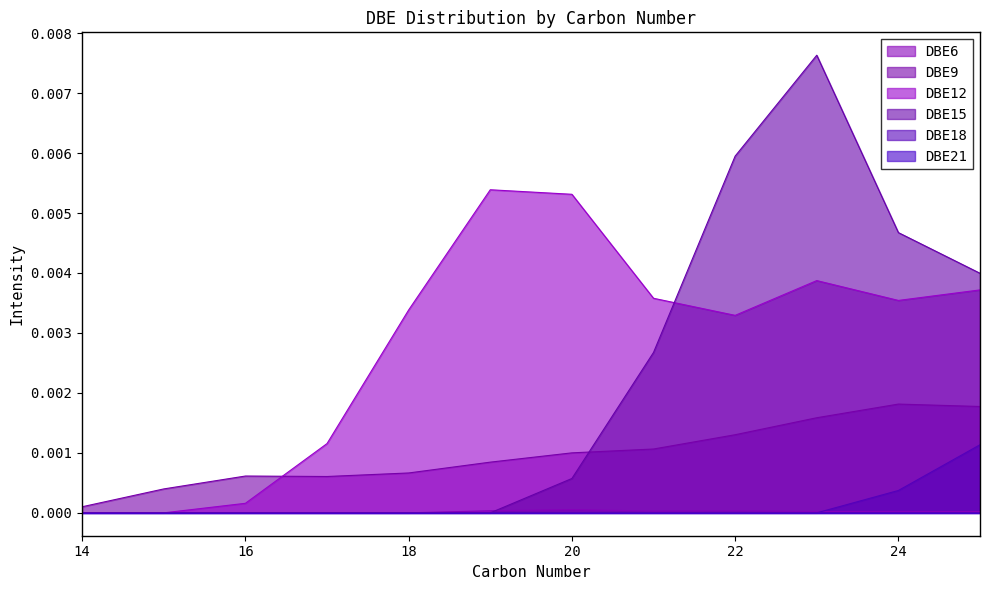

Which series has the largest range (max minus min)?

DBE15